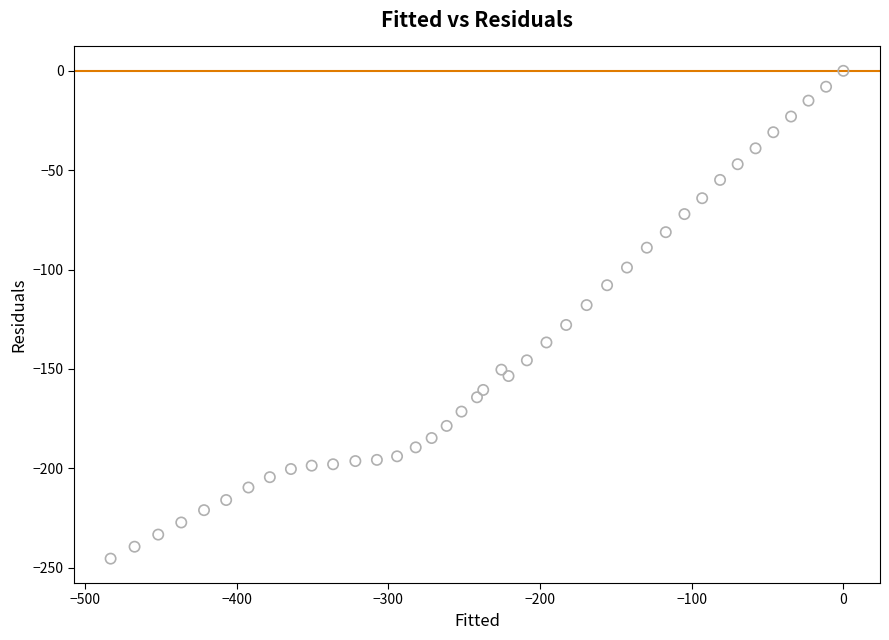

What is the range of Y values (max minus min)?

245.5